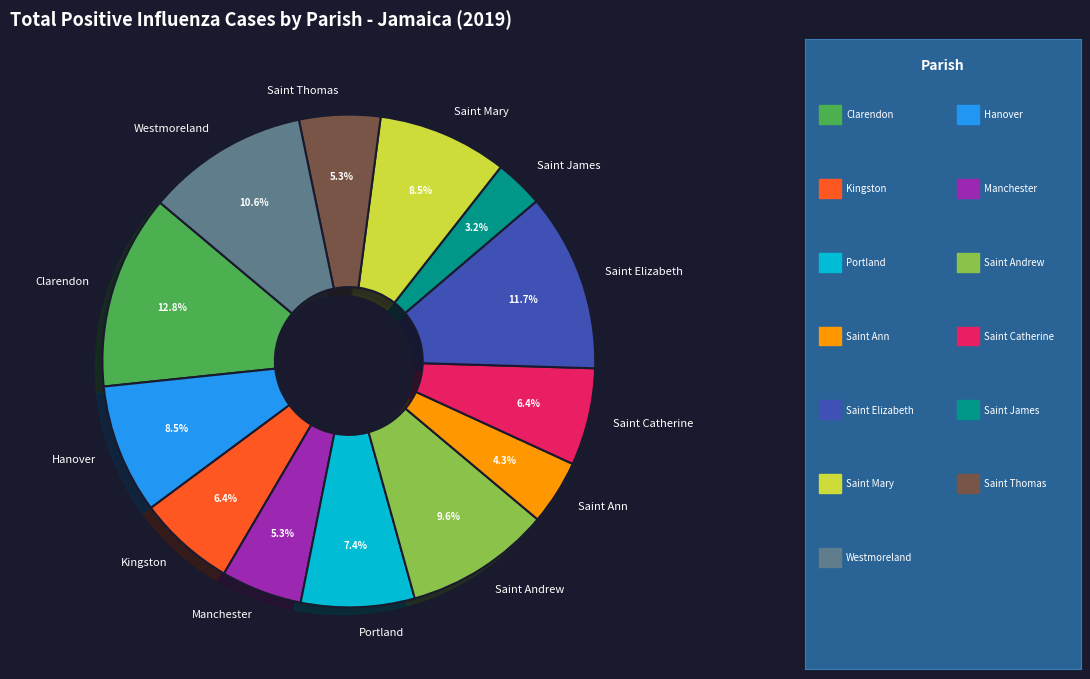

To the nearest percent, what is the difference between the largest and smallest slice percentages?

10%